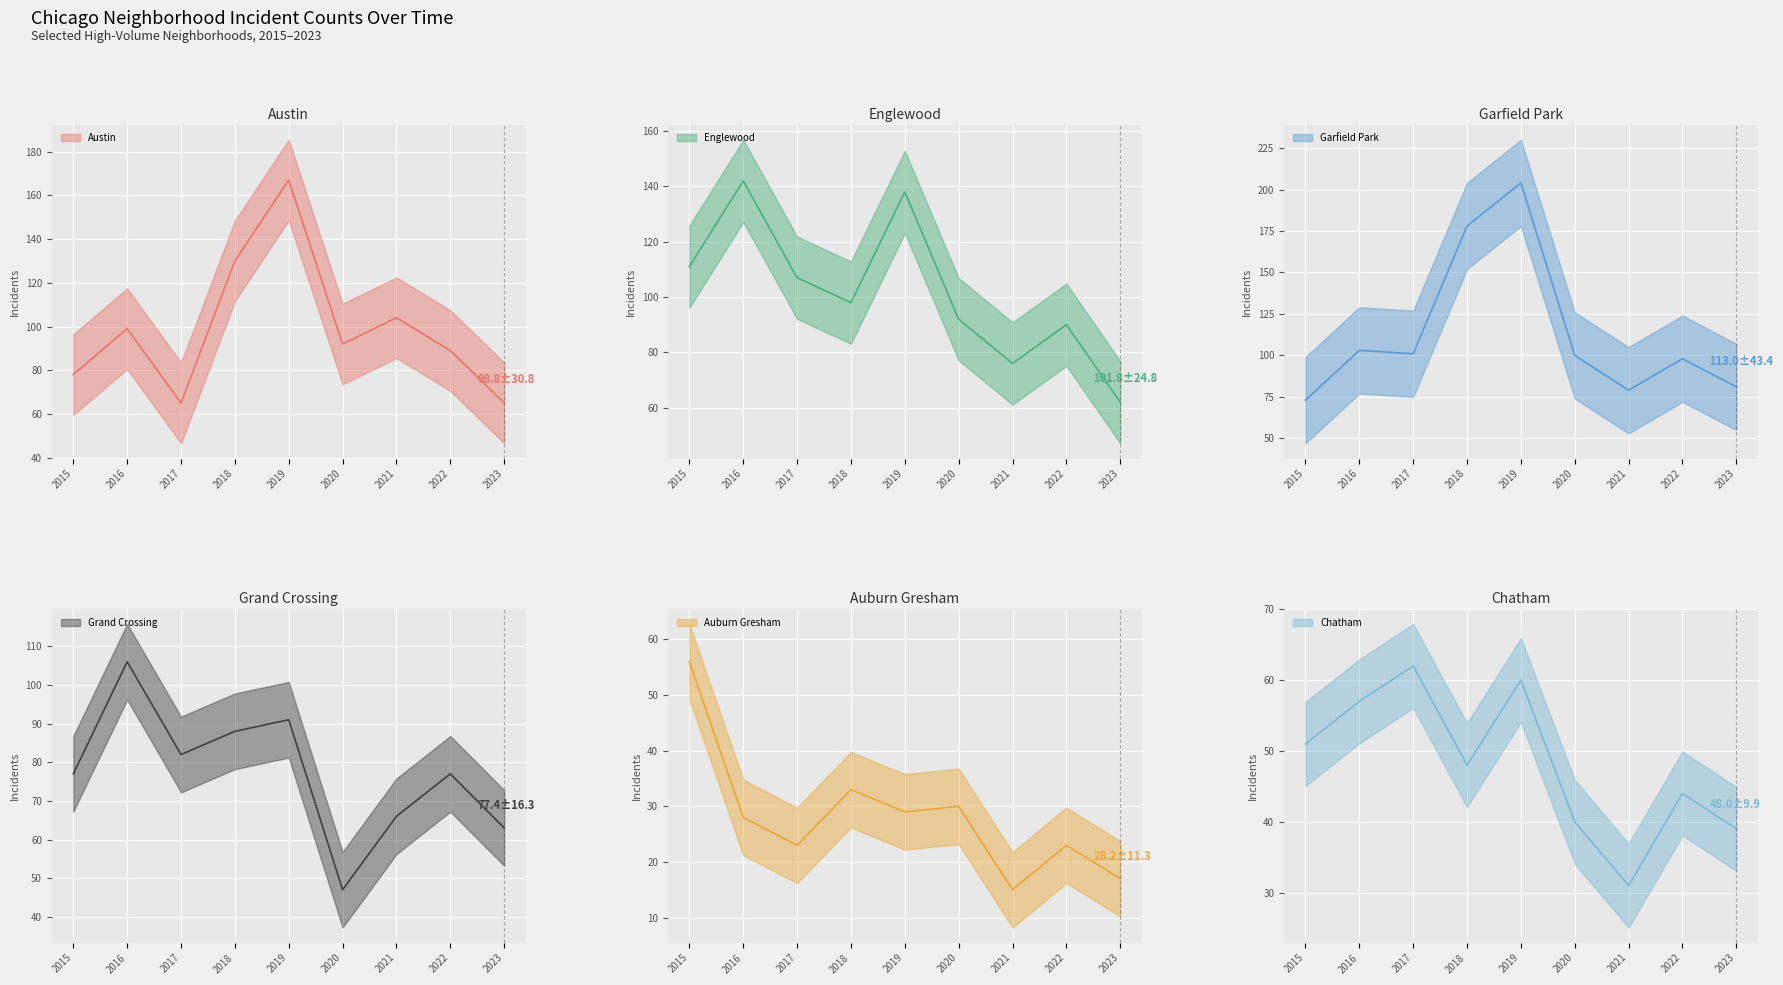

The value of Auburn Gresham at 2020 is 47. True or false?

False